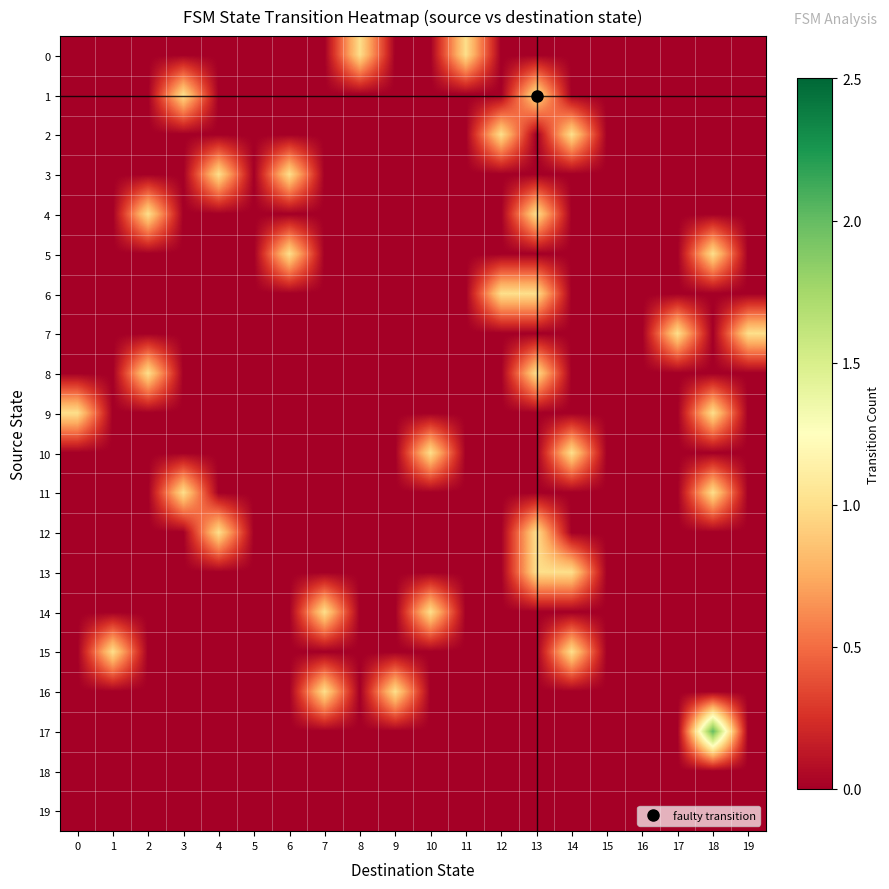

What is the total value across all series at 2?

2